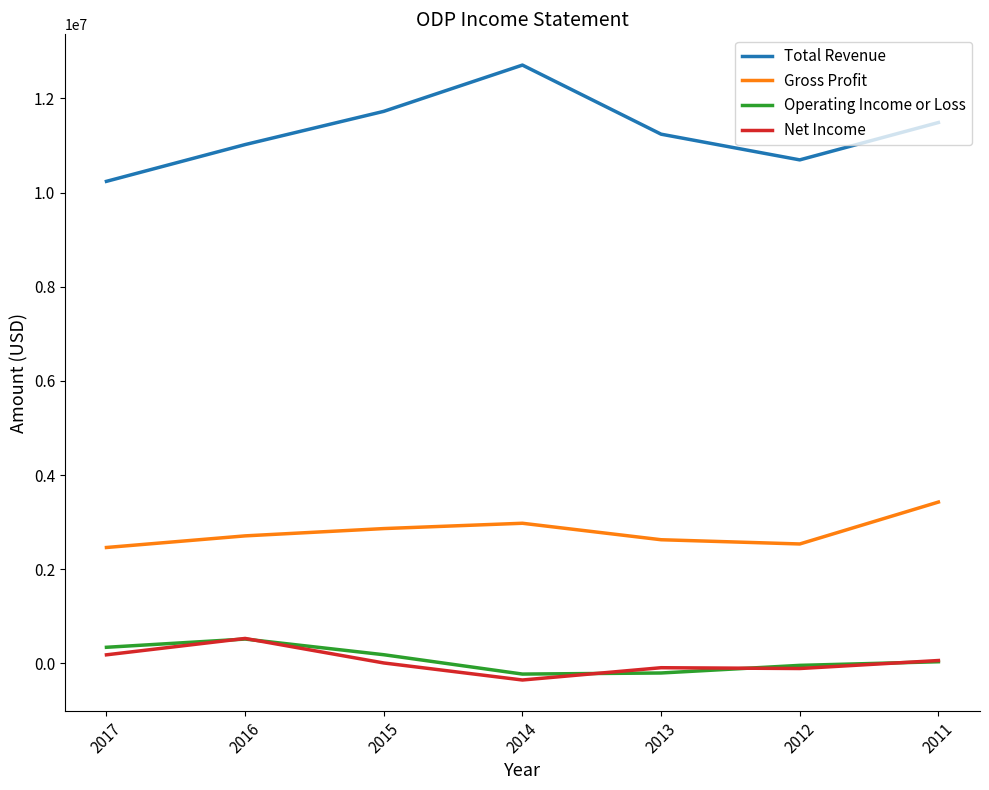

What is the spread (max minus min) of values at 2014?

13064000